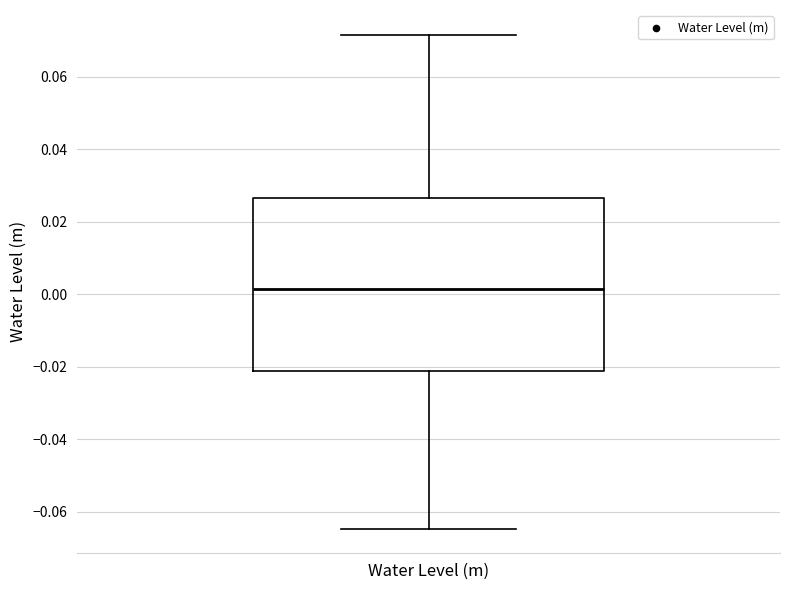

Transcribe this box plot: give where the median line is, the range the box spans, and where the two whiskers end, as read against the y-axis. The values are not printed on the chart, so give them approximately, as read against the axis.

median 0.002, box -0.022 to 0.026, whiskers -0.064 to 0.072